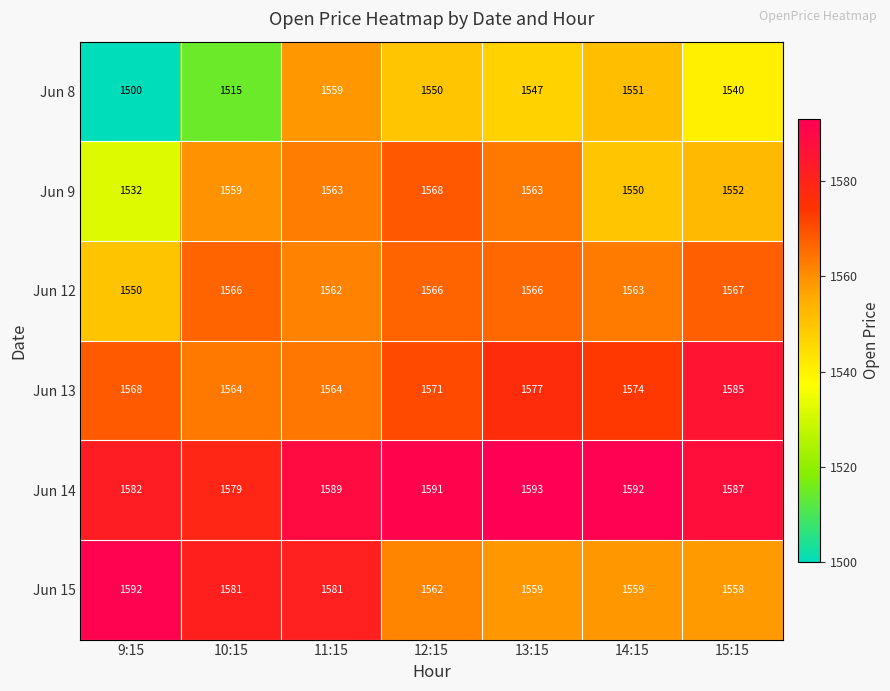

What is the difference between the maximum and minimum values in the Jun 13 series?

21